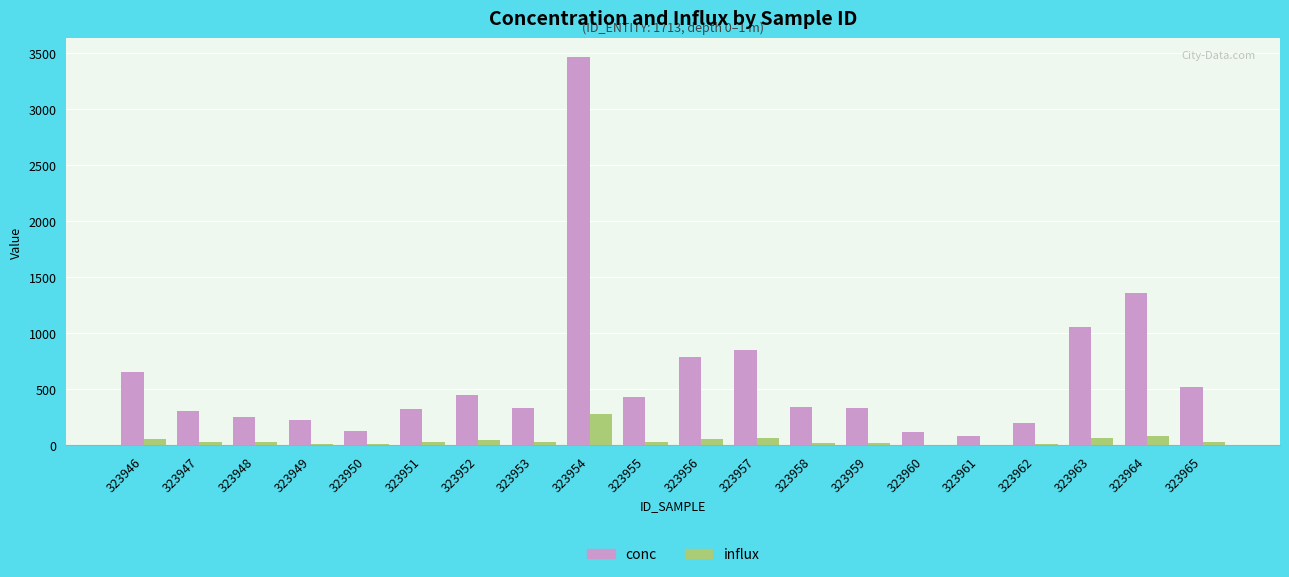

What value does the conc series have at 323959?

333.0